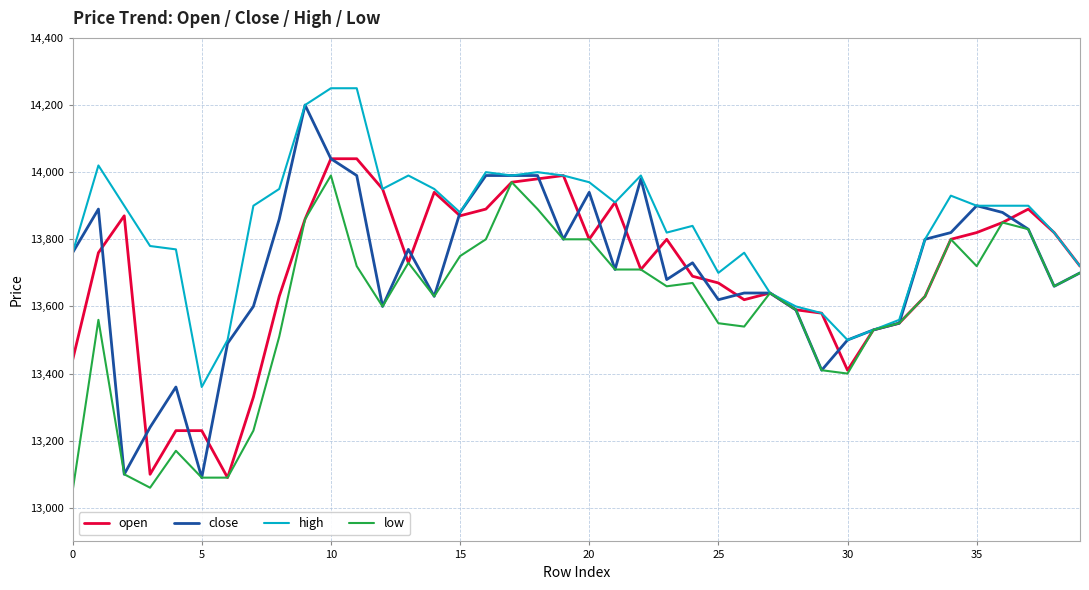

Which series has the widest spread of values?

close